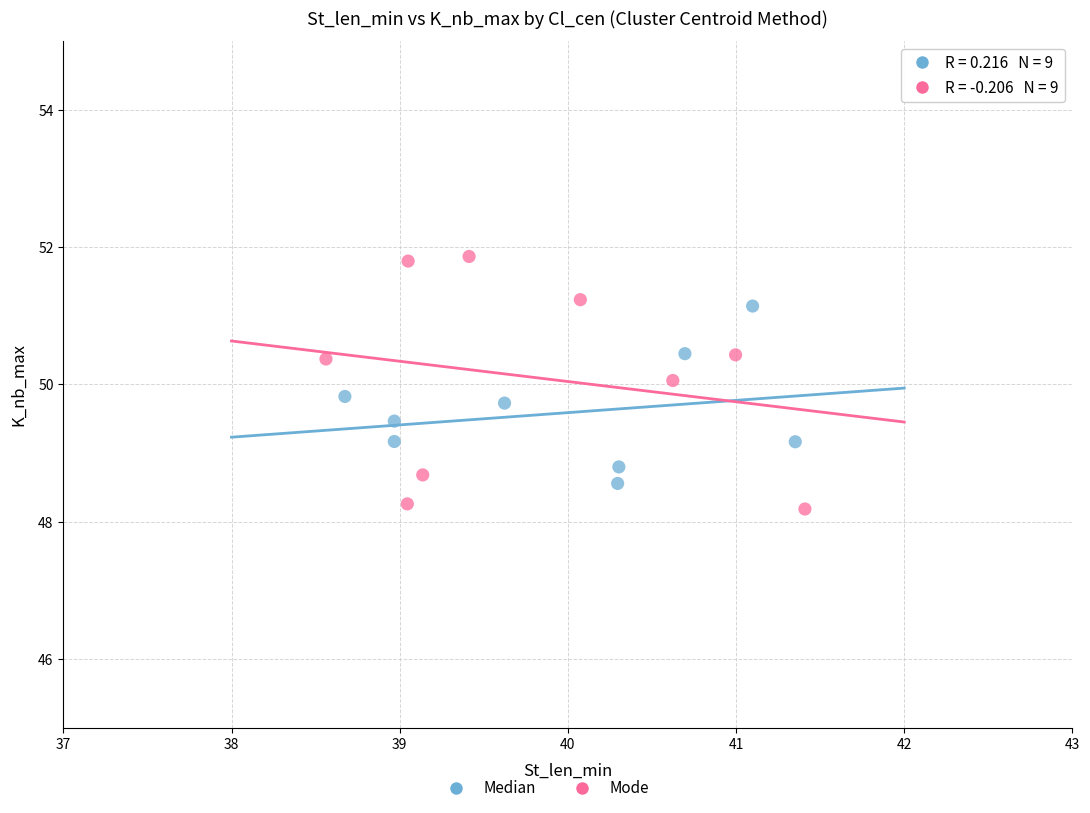

Which series contains the lowest Y value?

Mode